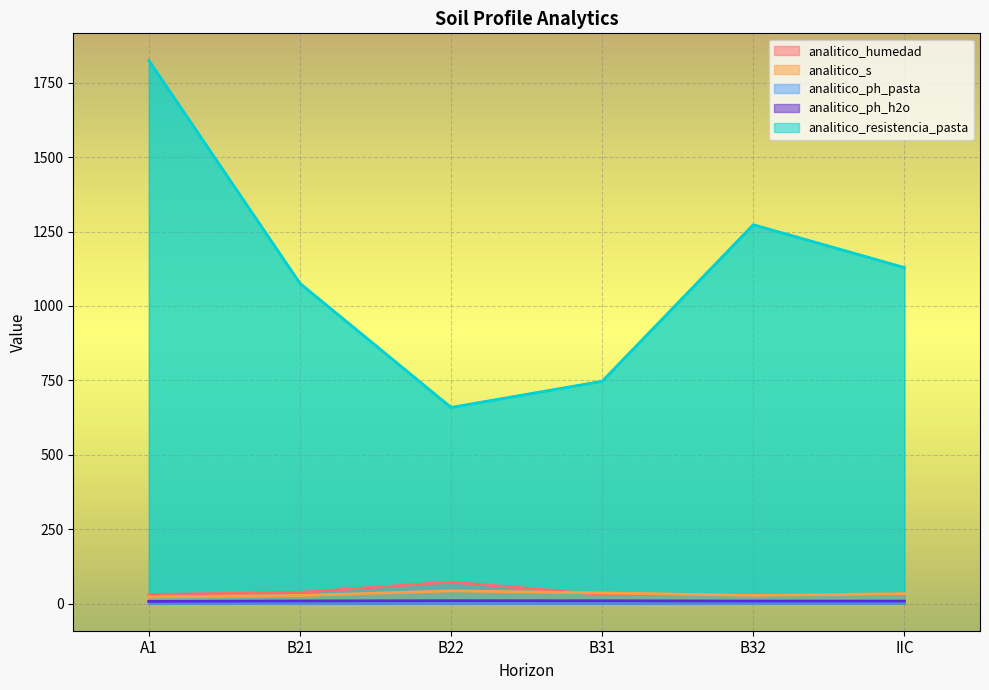

What is the label of the 3rd point from the right?

B31